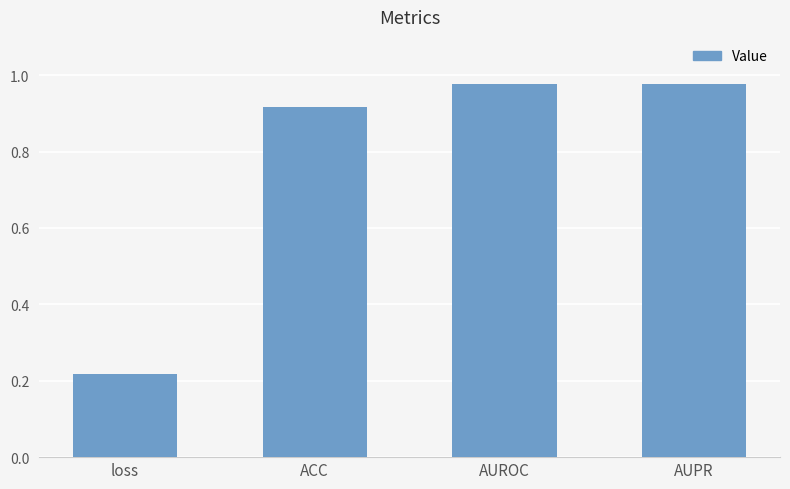

How many bars are there in total?

4